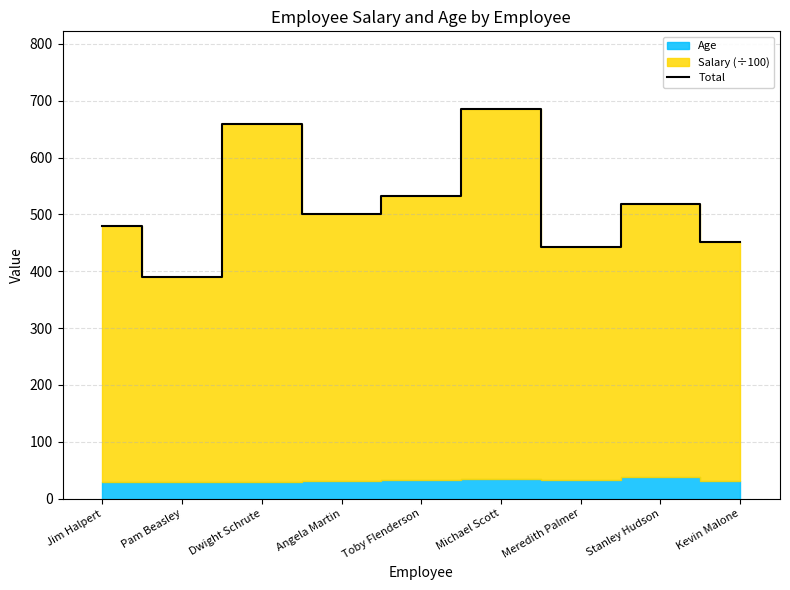

What is the difference between the values at Angela Martin and Toby Flenderson?

31